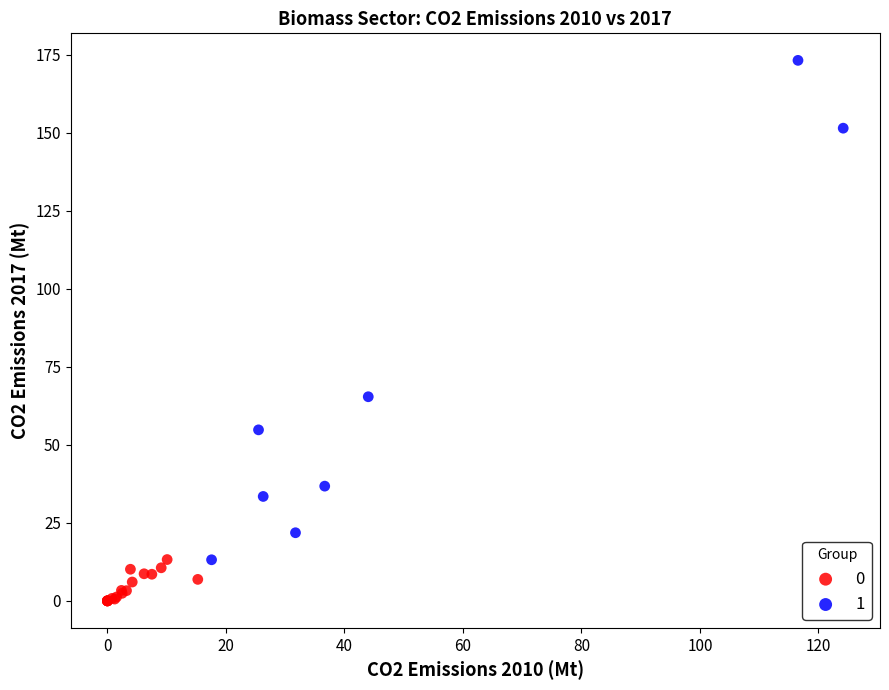

Which series has the largest Y range (max minus min)?

1